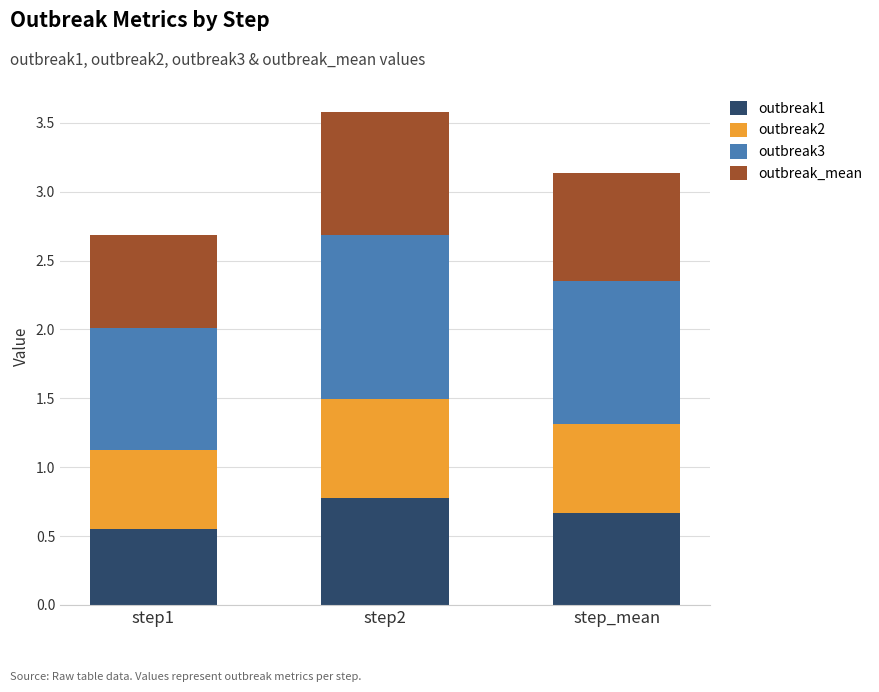

List the labels in order of outbreak1 value, smallest first.

step1, step_mean, step2